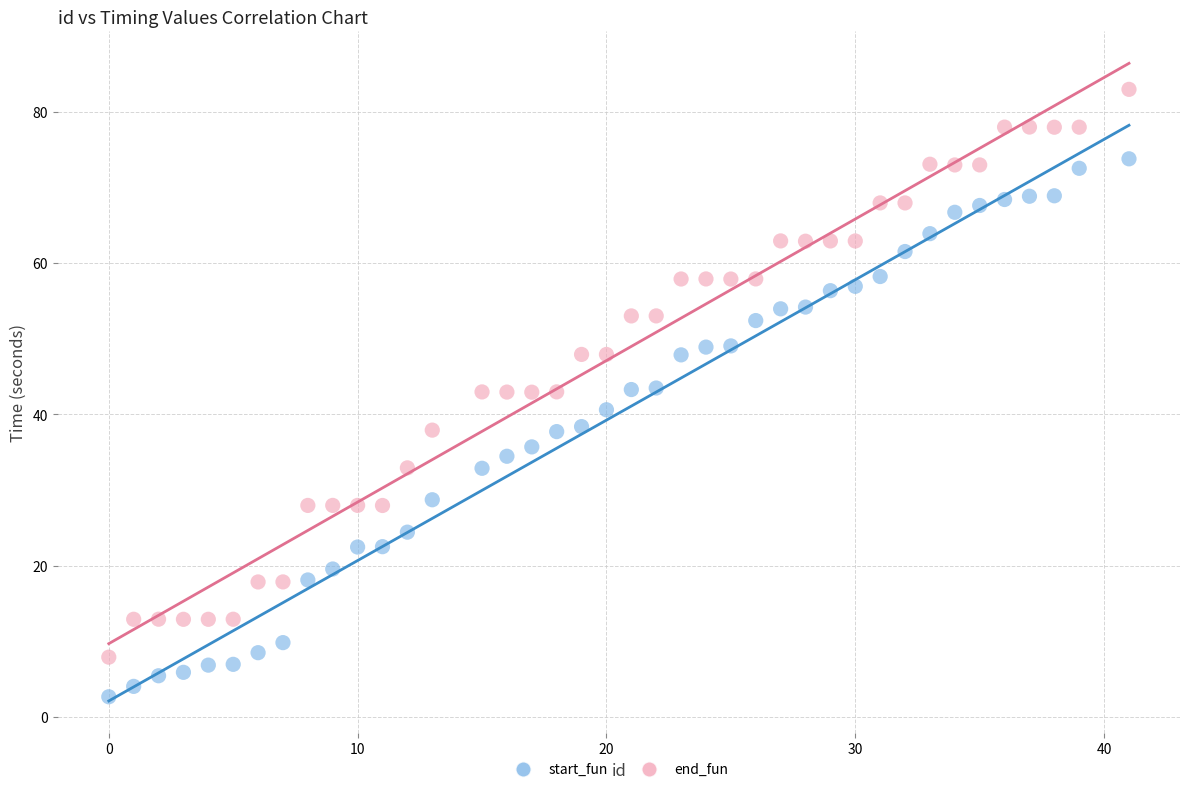

Which series contains the highest Y value?

end_fun